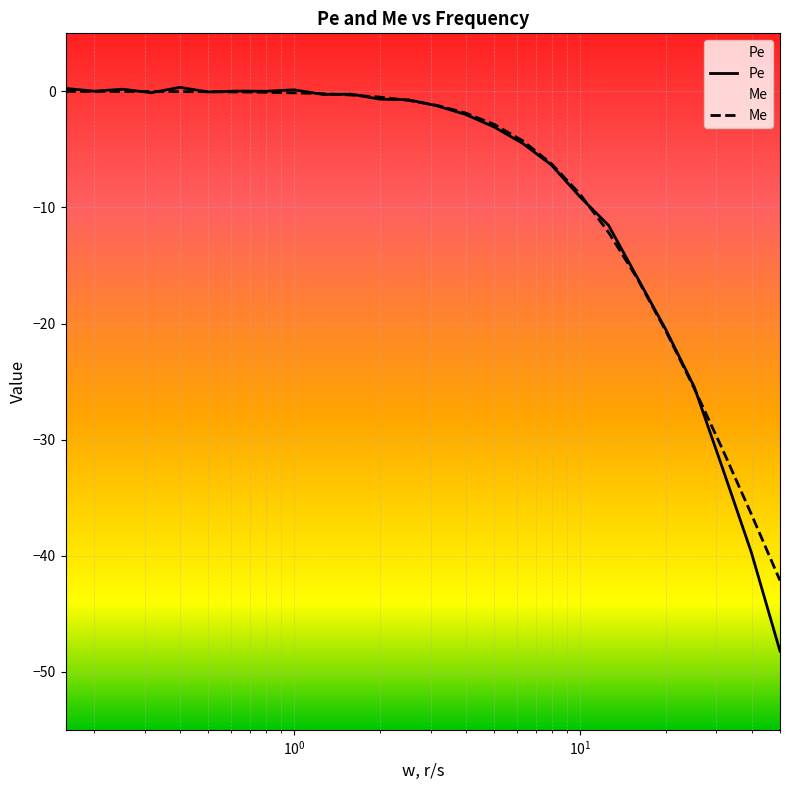

What are all the series names shown in the legend?

Pe, Me